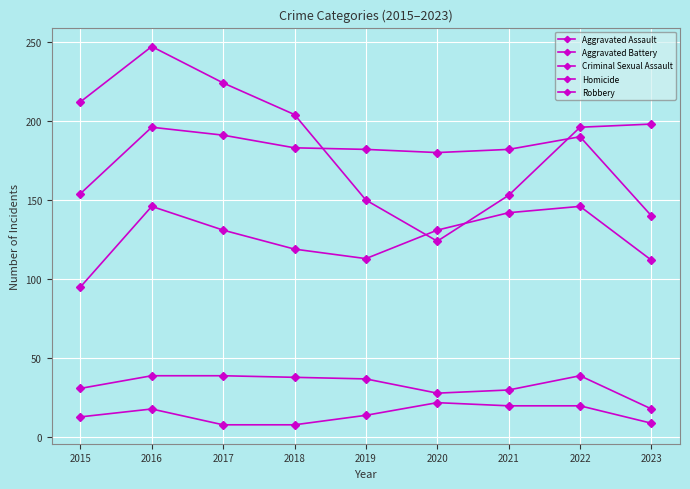

The value of Aggravated Battery at 2020 is 115. True or false?

False